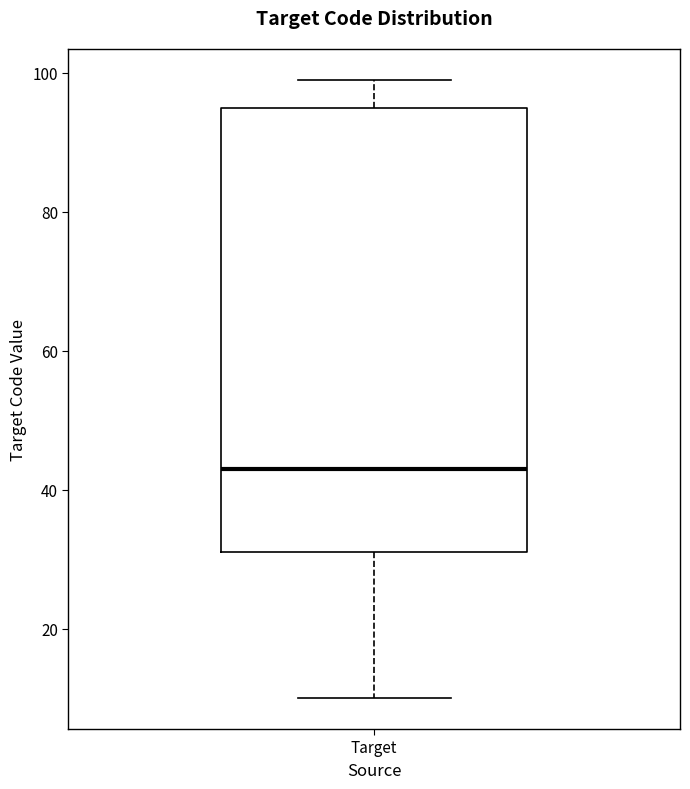

Where does the median line of the box for Target sit on the y-axis? The values are not printed on the chart, so give them approximately, as read against the axis.

44